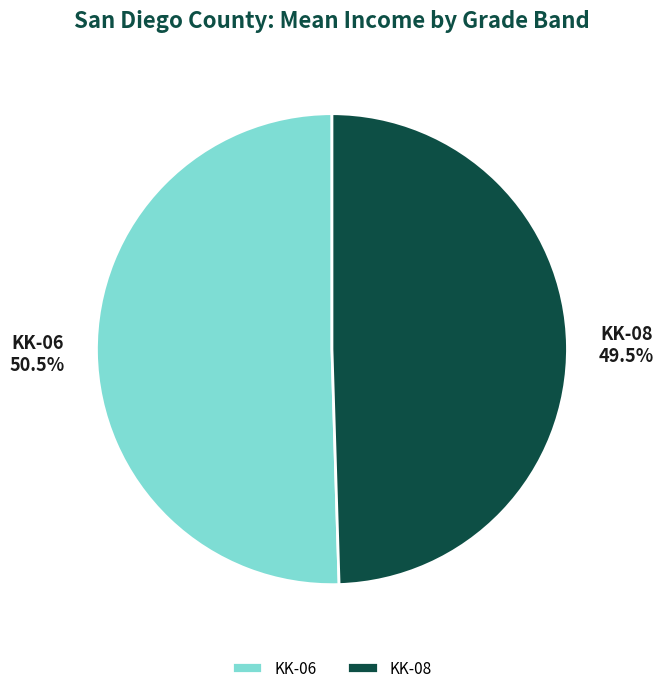

What percentage is NOT represented by KK-08?

50.5%